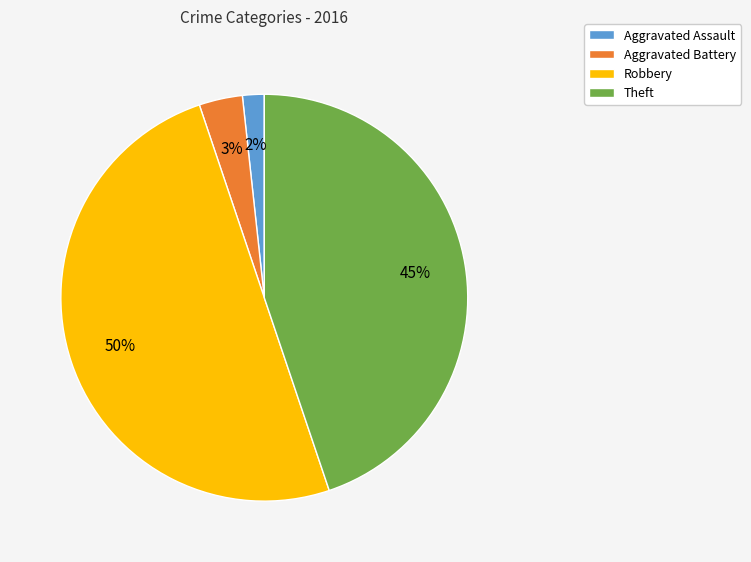

The Theft slice represents 30% of the pie. True or false?

False